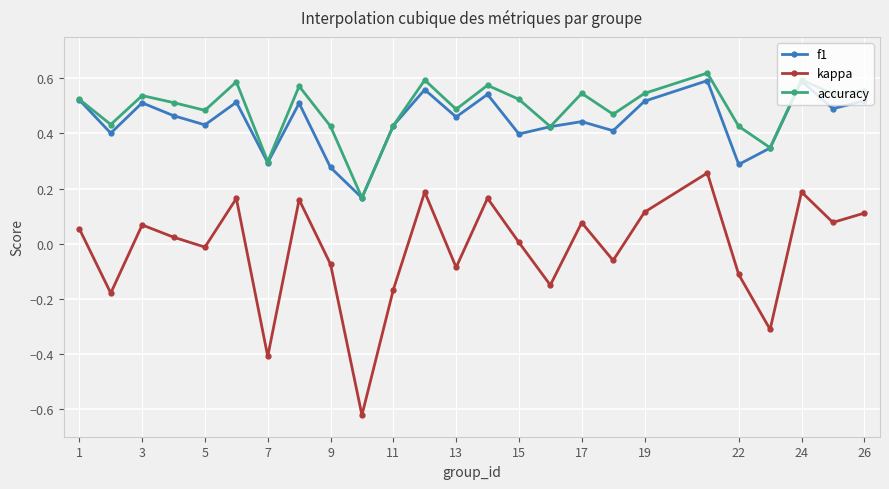

How many interior local peaks does the accuracy series have?

8